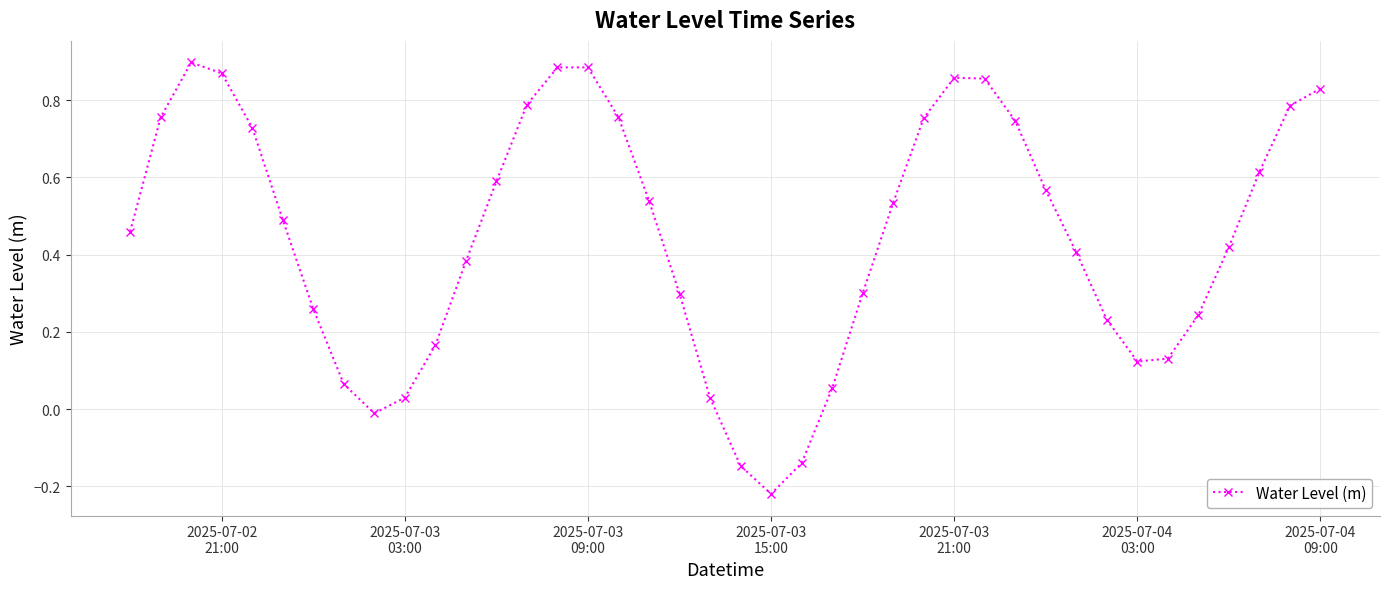

How many points are higher than both their immediate neighbors (excluding endpoints)?

3